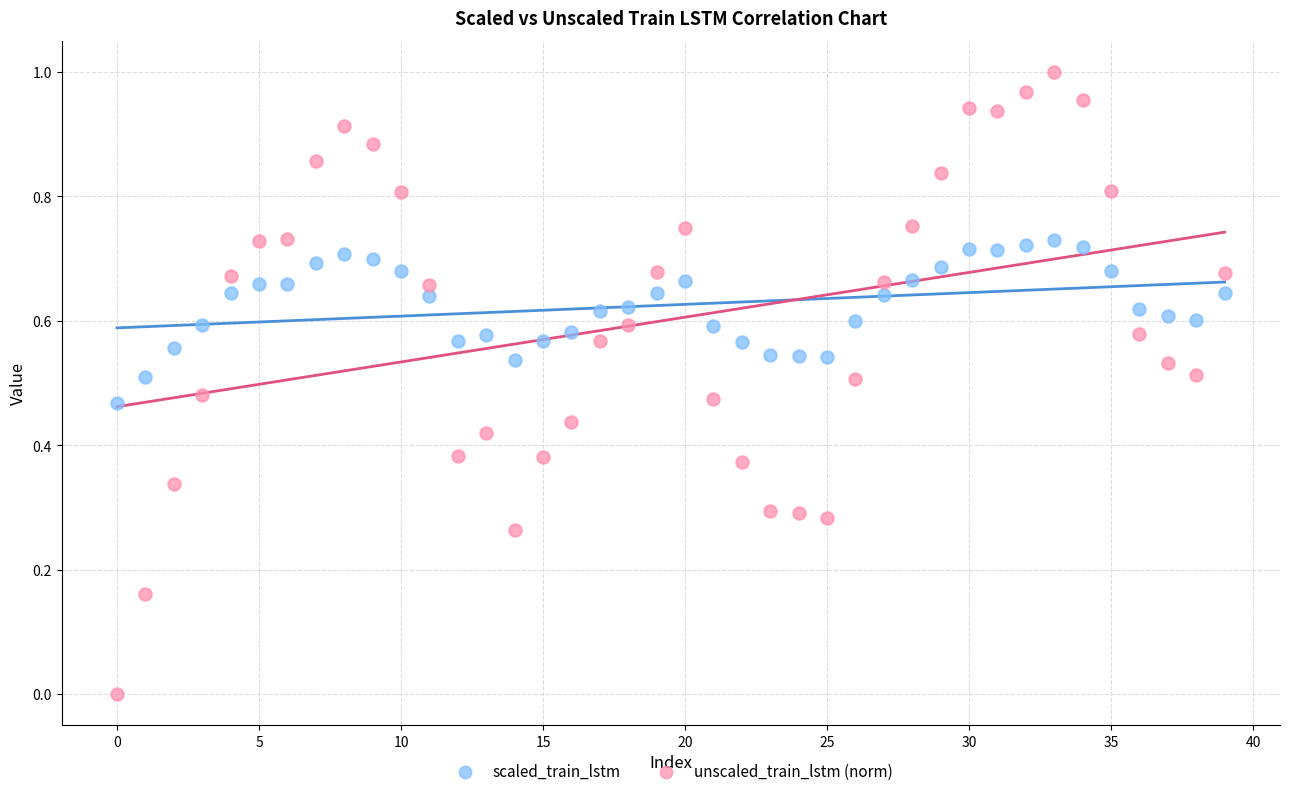

Which series reaches the minimum Y coordinate?

unscaled_train_lstm (norm)